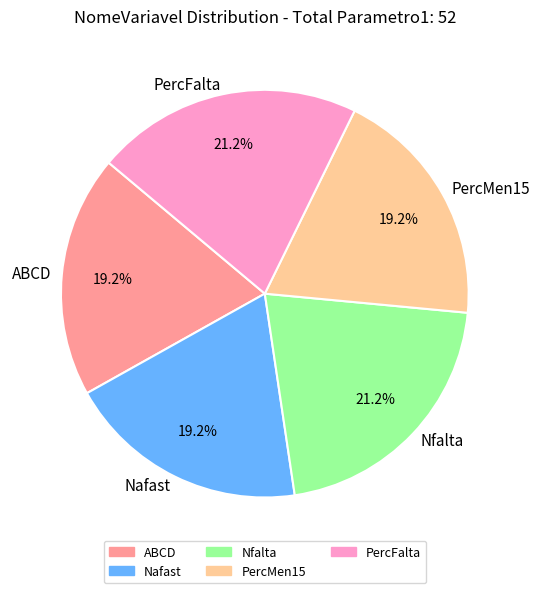

Combined, do PercFalta and ABCD account for over 50%?

No